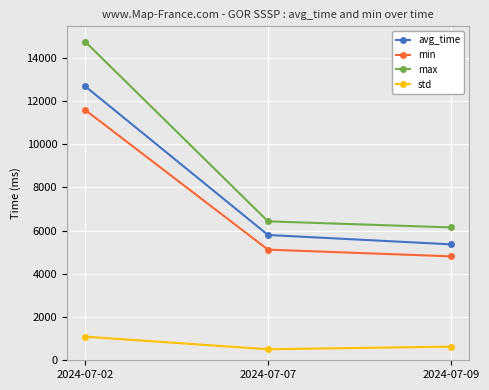

At which label is std closest to 800?

2024-07-09